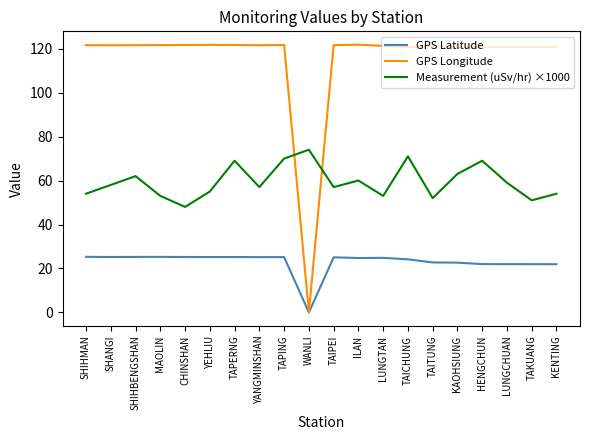

What position from the right is SHANGI?

19